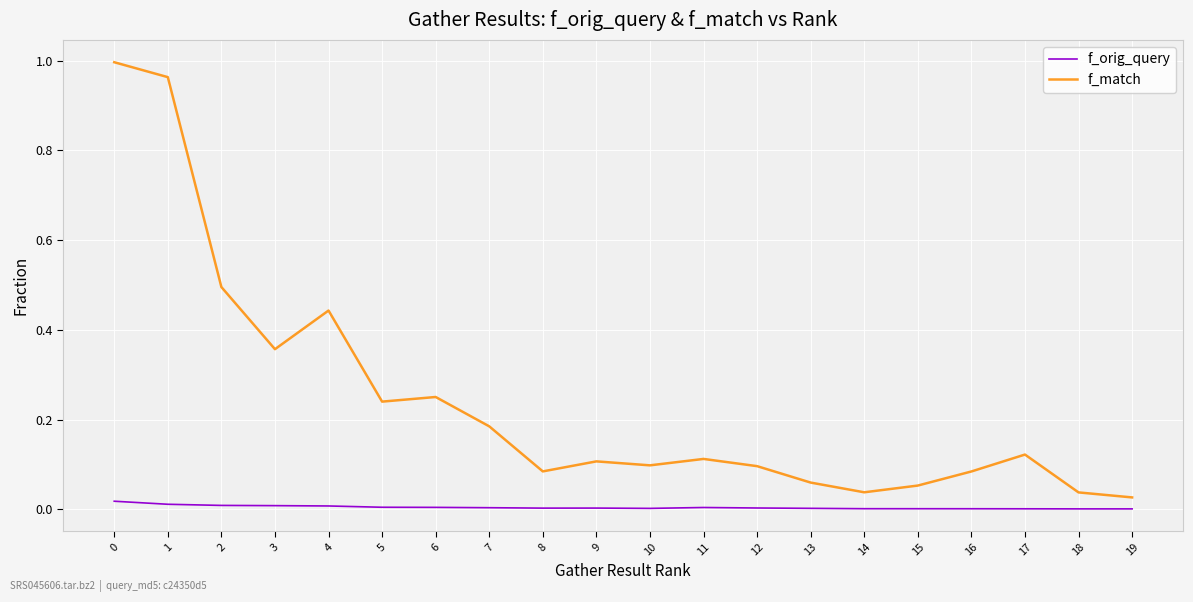

The value of f_match at 12 is 0.1. True or false?

True